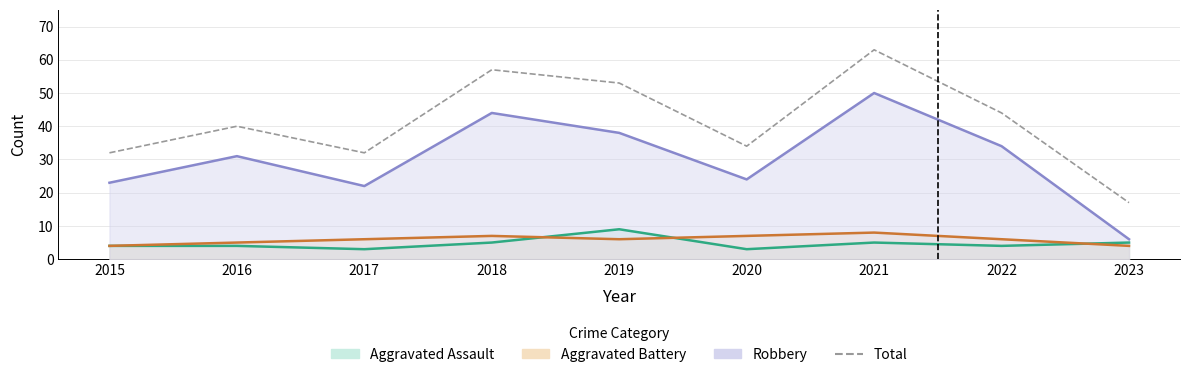

Where is the first local maximum?

2016